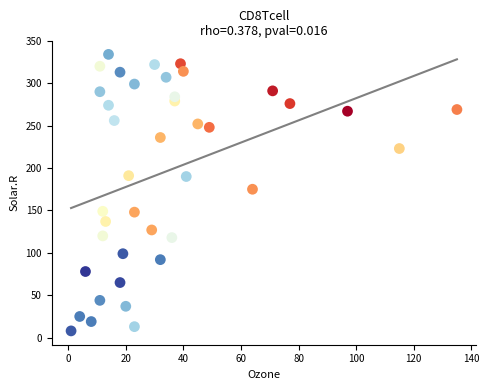

What is the range of X values (max minus min)?

134